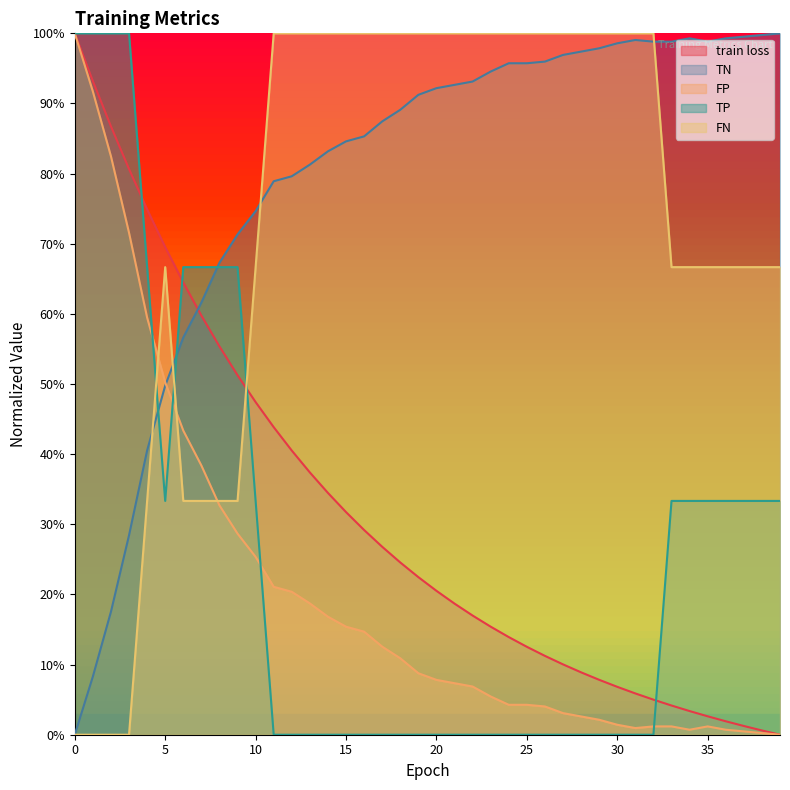

Reading right to left, what are all the values shown in this chart?

train loss: 39=0.0	38=0.0	37=0.0	36=0.0	35=0.0	34=0.0	33=0.0	32=0.1	31=0.1	30=0.1	29=0.1	28=0.1	27=0.1	26=0.1	25=0.1	24=0.1	23=0.2	22=0.2	21=0.2	20=0.2	19=0.2	18=0.2	17=0.3	16=0.3	15=0.3	14=0.3	13=0.4	12=0.4	11=0.4	10=0.5	9=0.5	8=0.6	7=0.6	6=0.6	5=0.7	4=0.7	3=0.8	2=0.9	1=0.9	0=1.0
TN: 39=1.0	38=1.0	37=1.0	36=1.0	35=1.0	34=1.0	33=1.0	32=1.0	31=1.0	30=1.0	29=1.0	28=1.0	27=1.0	26=1.0	25=1.0	24=1.0	23=0.9	22=0.9	21=0.9	20=0.9	19=0.9	18=0.9	17=0.9	16=0.9	15=0.8	14=0.8	13=0.8	12=0.8	11=0.8	10=0.7	9=0.7	8=0.7	7=0.6	6=0.6	5=0.5	4=0.4	3=0.3	2=0.2	1=0.1	0=0.0
FP: 39=0.0	38=0.0	37=0.0	36=0.0	35=0.0	34=0.0	33=0.0	32=0.0	31=0.0	30=0.0	29=0.0	28=0.0	27=0.0	26=0.0	25=0.0	24=0.0	23=0.1	22=0.1	21=0.1	20=0.1	19=0.1	18=0.1	17=0.1	16=0.1	15=0.2	14=0.2	13=0.2	12=0.2	11=0.2	10=0.3	9=0.3	8=0.3	7=0.4	6=0.4	5=0.5	4=0.6	3=0.7	2=0.8	1=0.9	0=1.0
TP: 39=0.3	38=0.3	37=0.3	36=0.3	35=0.3	34=0.3	33=0.3	32=0.0	31=0.0	30=0.0	29=0.0	28=0.0	27=0.0	26=0.0	25=0.0	24=0.0	23=0.0	22=0.0	21=0.0	20=0.0	19=0.0	18=0.0	17=0.0	16=0.0	15=0.0	14=0.0	13=0.0	12=0.0	11=0.0	10=0.3	9=0.7	8=0.7	7=0.7	6=0.7	5=0.3	4=0.7	3=1.0	2=1.0	1=1.0	0=1.0
FN: 39=0.7	38=0.7	37=0.7	36=0.7	35=0.7	34=0.7	33=0.7	32=1.0	31=1.0	30=1.0	29=1.0	28=1.0	27=1.0	26=1.0	25=1.0	24=1.0	23=1.0	22=1.0	21=1.0	20=1.0	19=1.0	18=1.0	17=1.0	16=1.0	15=1.0	14=1.0	13=1.0	12=1.0	11=1.0	10=0.7	9=0.3	8=0.3	7=0.3	6=0.3	5=0.7	4=0.3	3=0.0	2=0.0	1=0.0	0=0.0